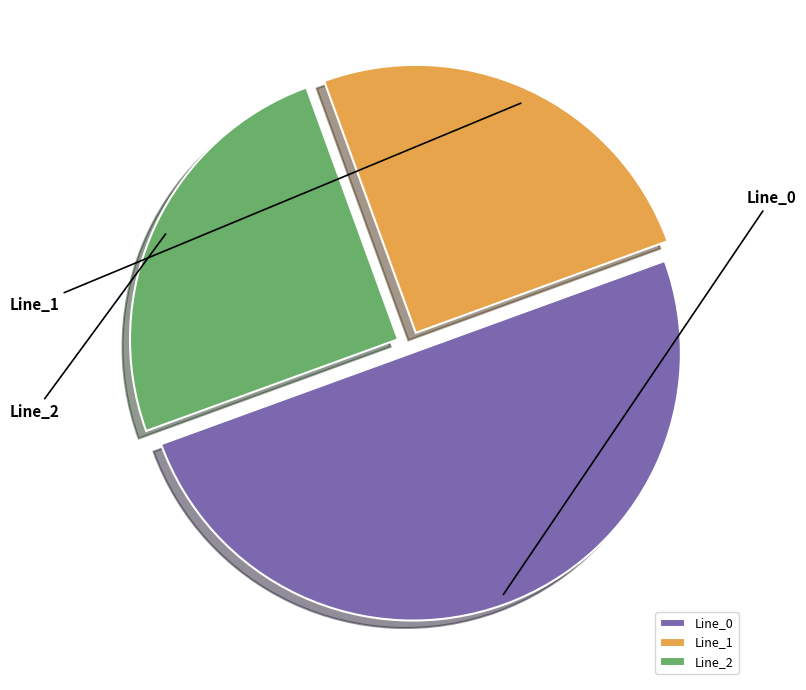

To the nearest percent, what is the combined percentage of Line_0 and Line_2?

75%